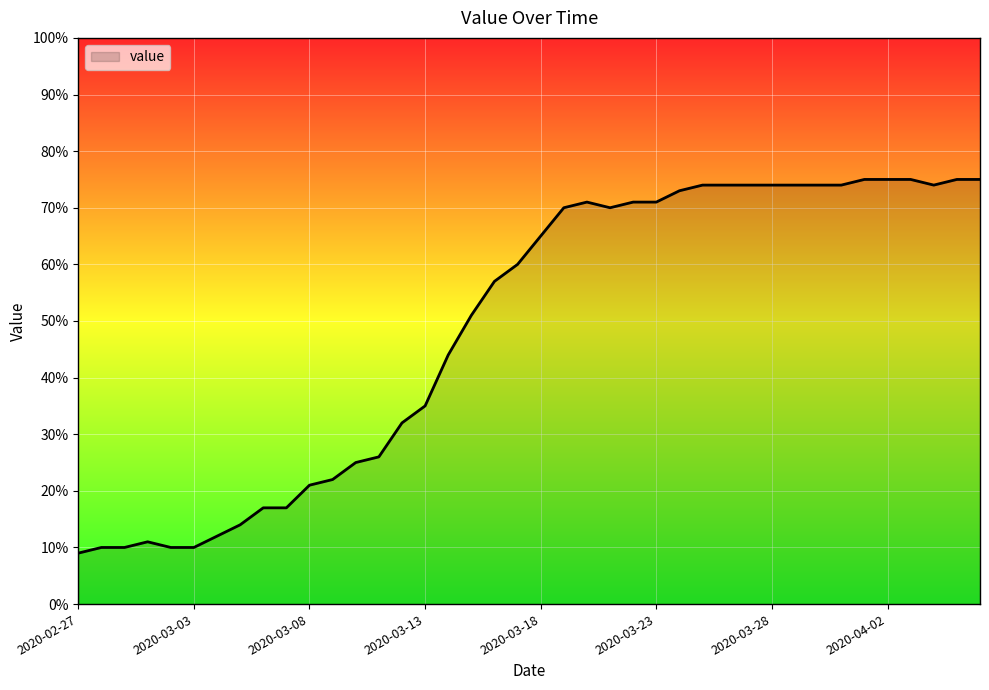

What is the difference between the maximum and minimum values?

66